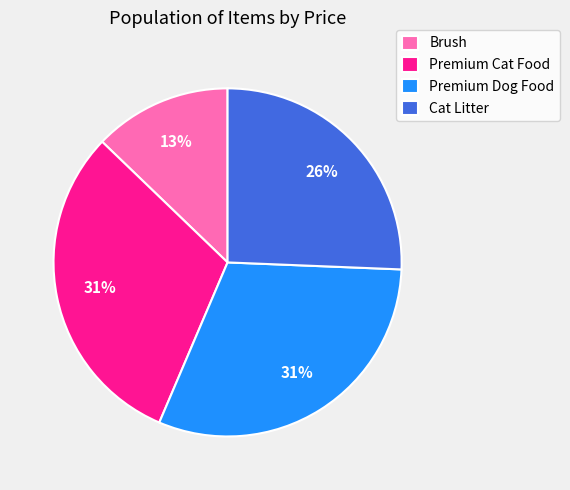

What is the smallest slice in the pie chart?

Brush